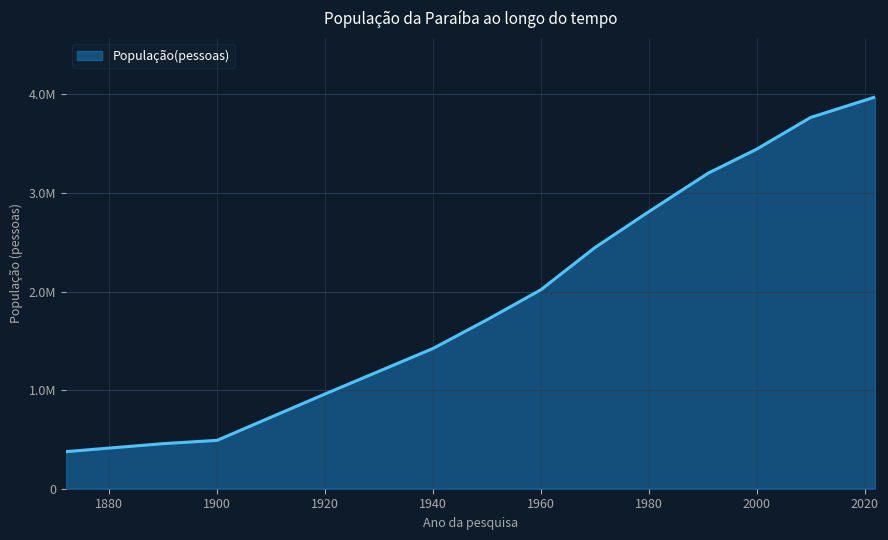

Reading right to left, list all the values displayed in this chart.

2022=3974687	2010=3766528	2000=3444794	1991=3200677	1980=2810032	1970=2445419	1960=2018023	1950=1713259	1940=1422282	1920=961106	1900=490784	1890=457232	1872=376226